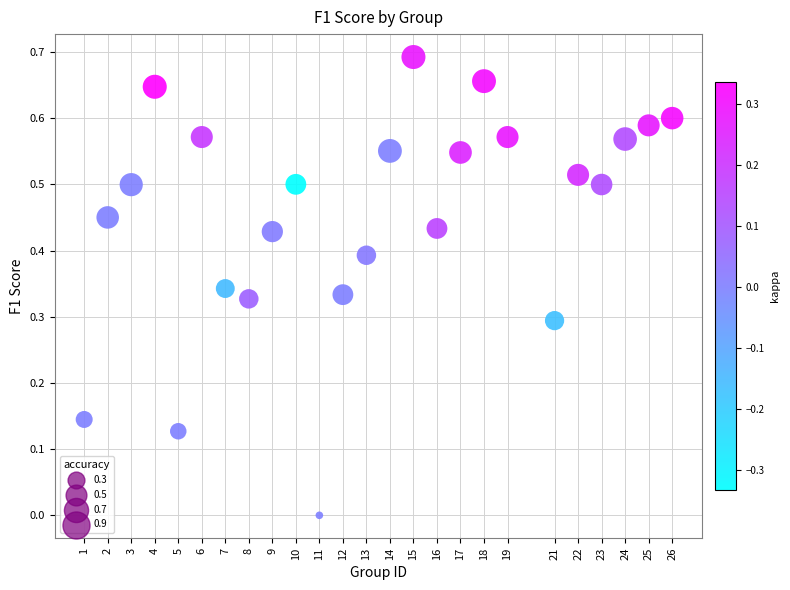

What is the range of X values (max minus min)?

25.0